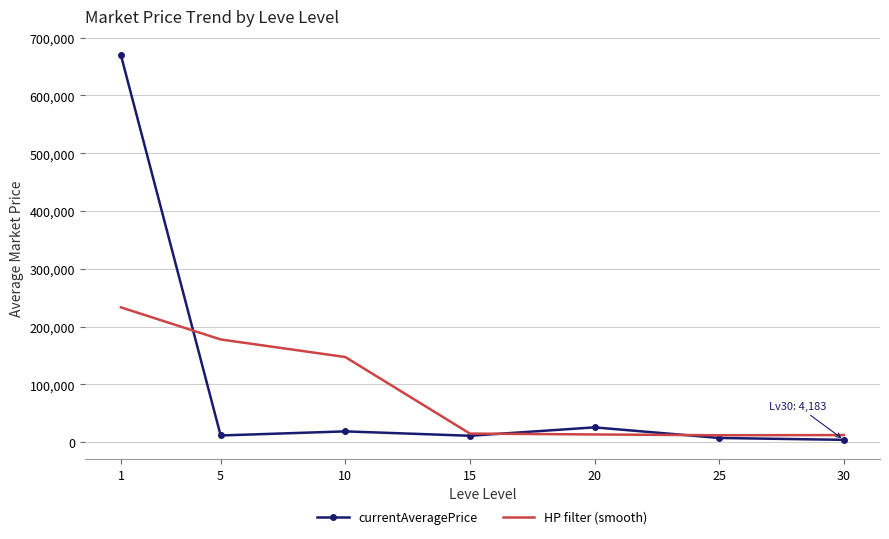

Is the value of HP filter (smooth) at 15 greater than the value of currentAveragePrice at 1?

No